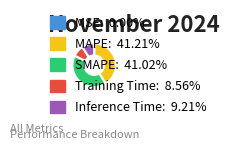

Does any single category account for the majority?

No